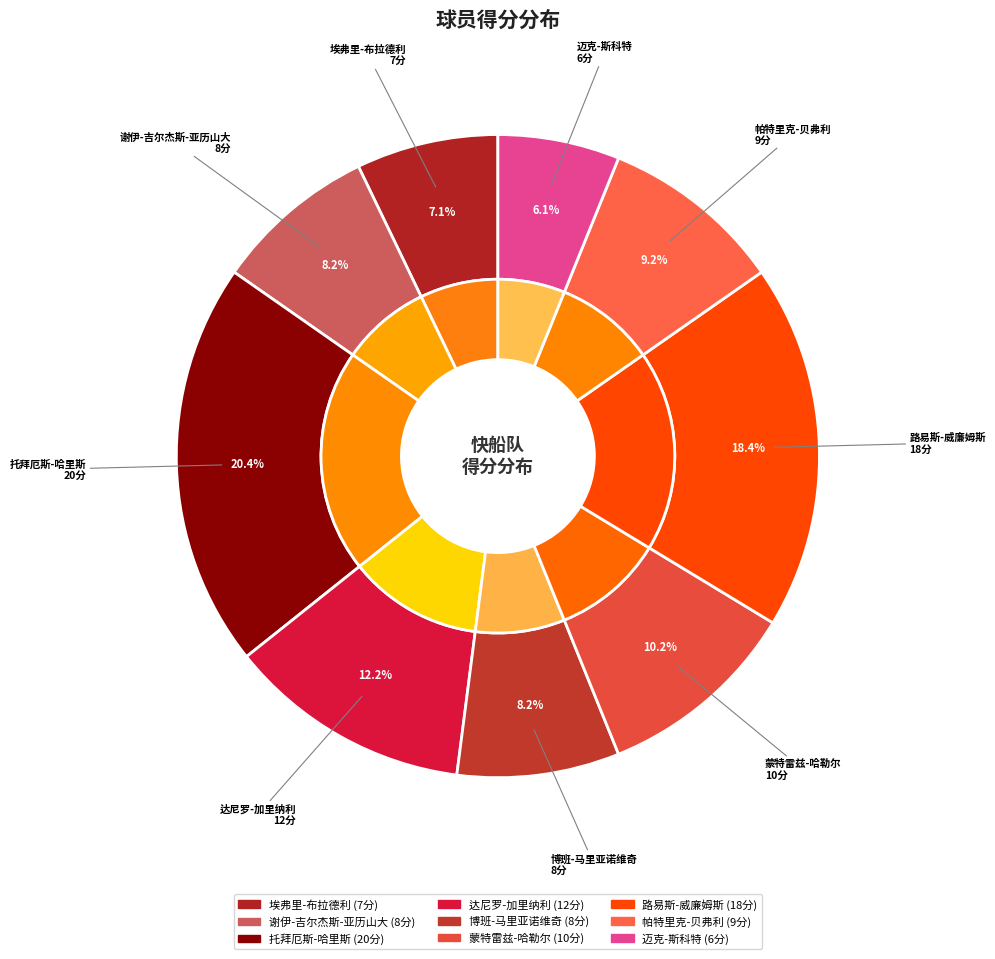

What is the ratio of the value at 路易斯-威廉姆斯 to the value at 托拜厄斯-哈里斯?

0.9